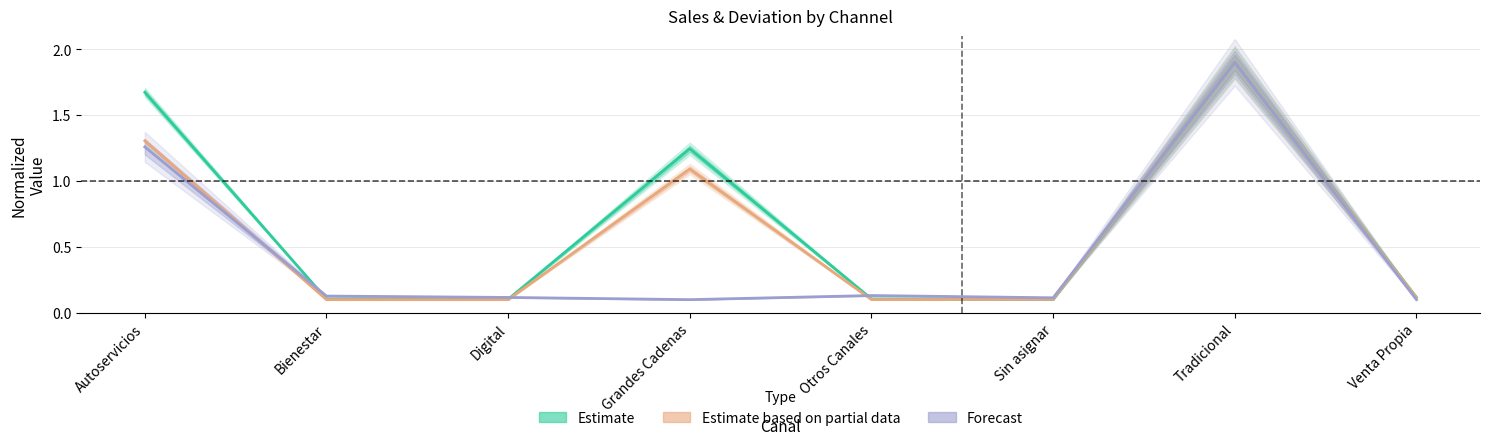

What is the sum of the Forecast values at Venta Propia and Autoservicios?

1.4